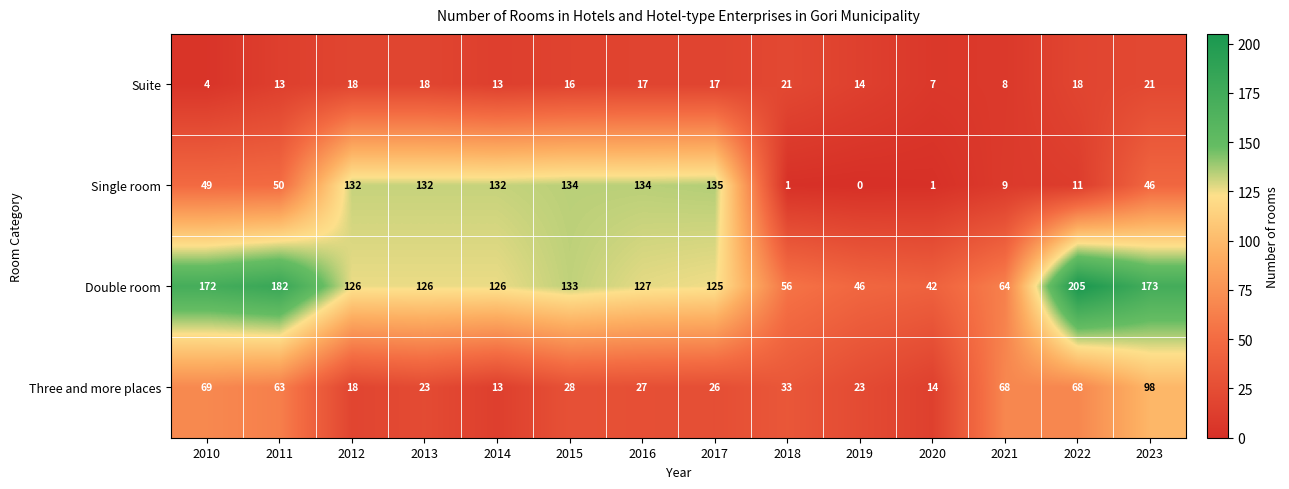

What is the difference between the Single room values at 2020 and 2022?

10